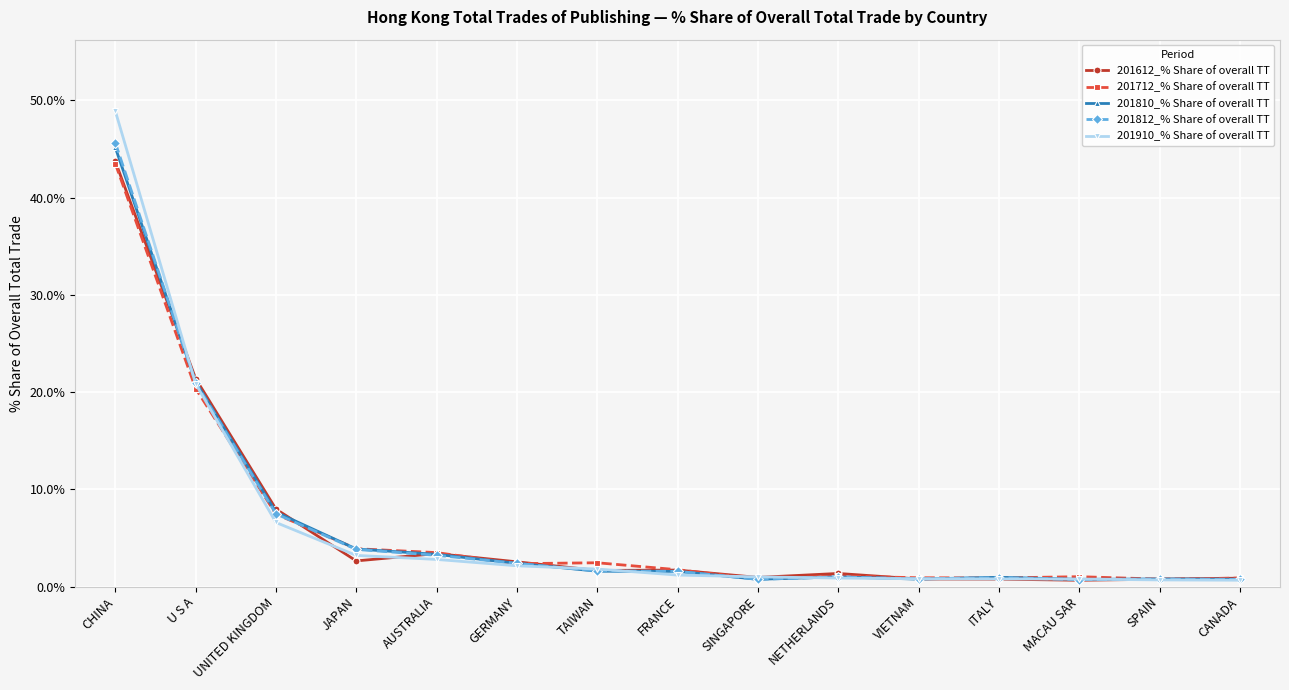

True or false: 201812_% Share of overall TT has more than 0 interior local peaks.

True